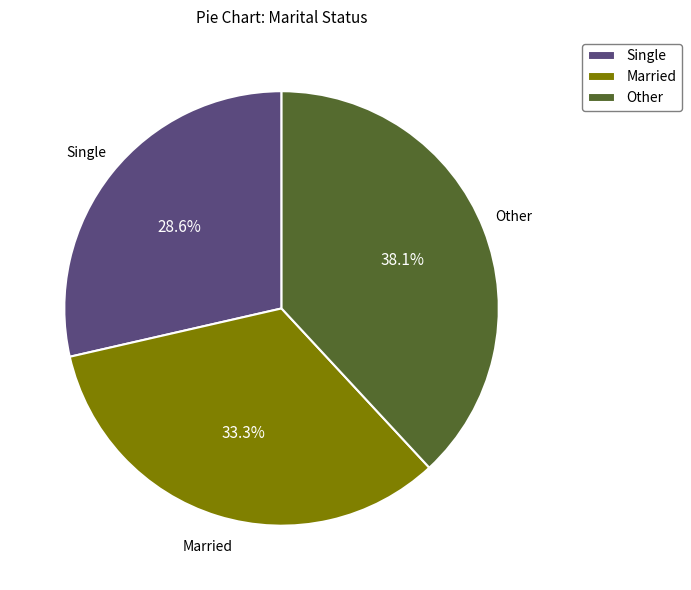

Does Married account for over 50% of the chart?

No